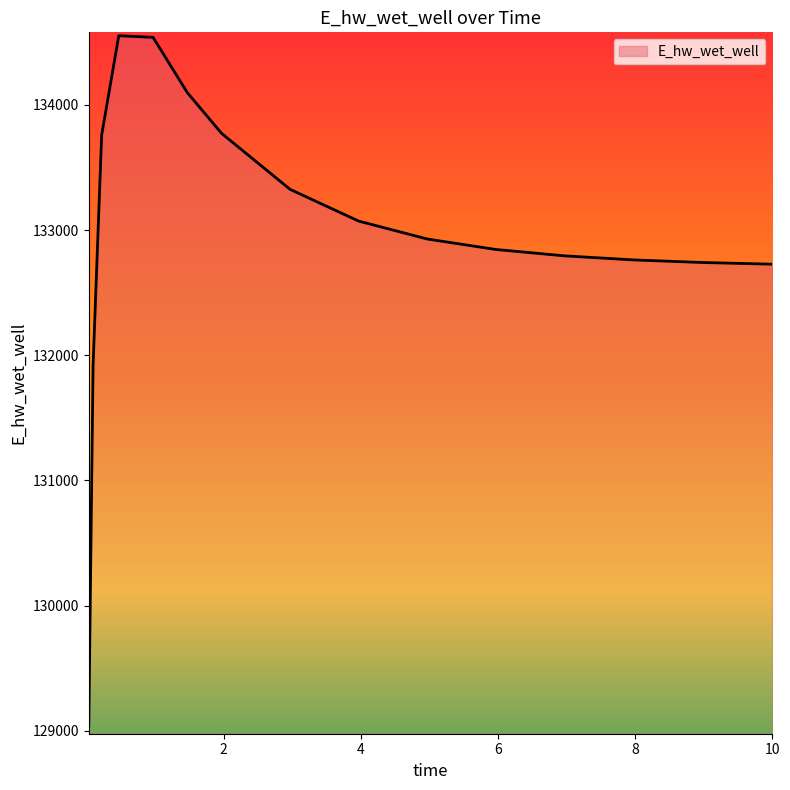

What is the difference between the second highest and second lowest values?

2622.1